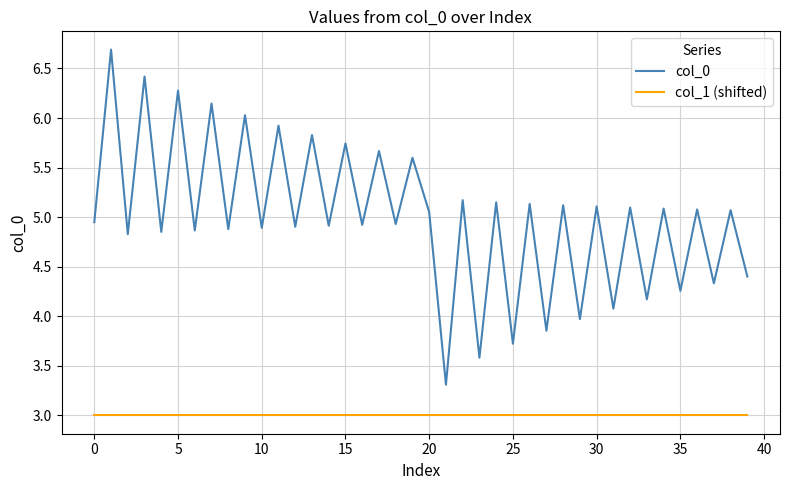

What is the average value of the col_0 series?

5.0